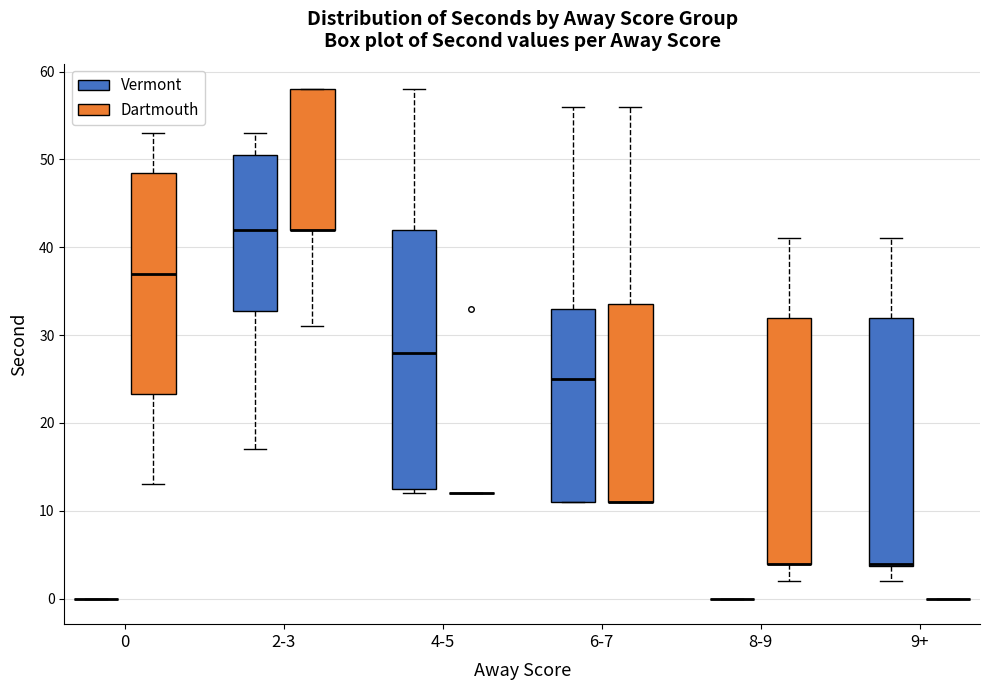

Which box is the tallest, from its lower edge to its upper edge?

4-5 (Vermont)